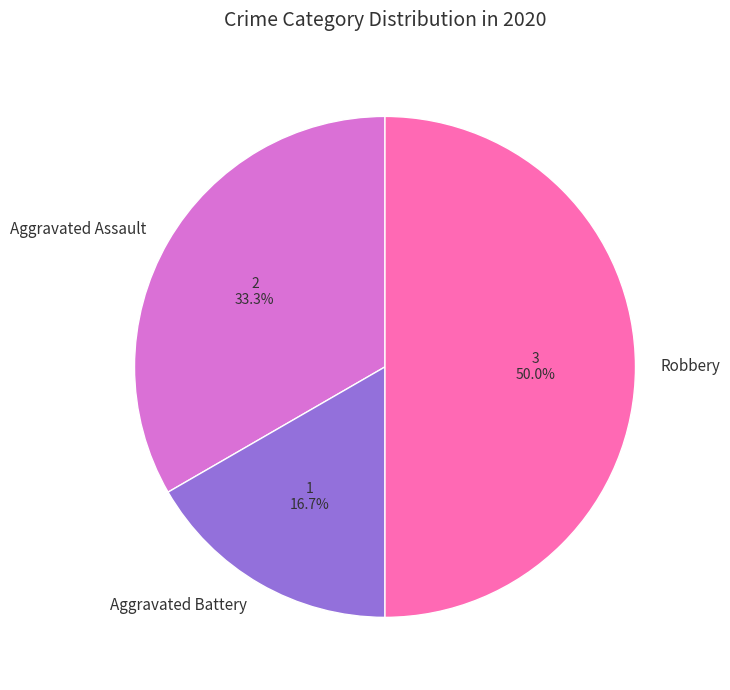

Which slice is the largest?

Robbery